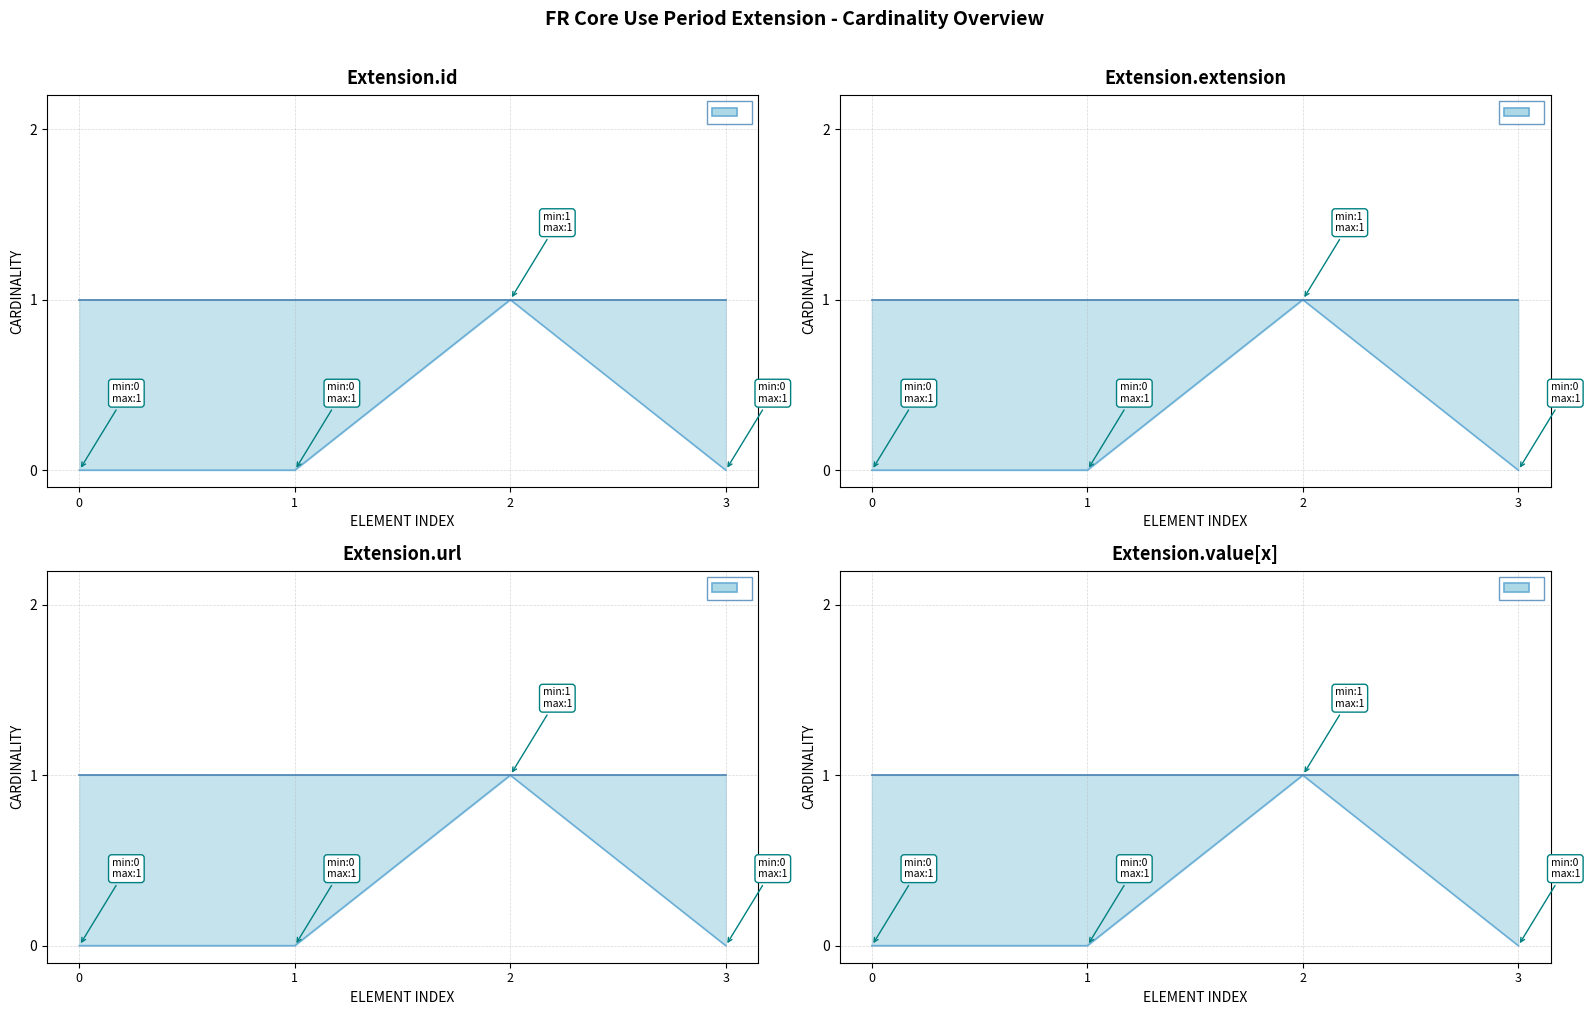

Reading left to right, what are all the values shown in this chart?

min_cardinality: 0	0	1	0
max_cardinality: 1	1	1	1